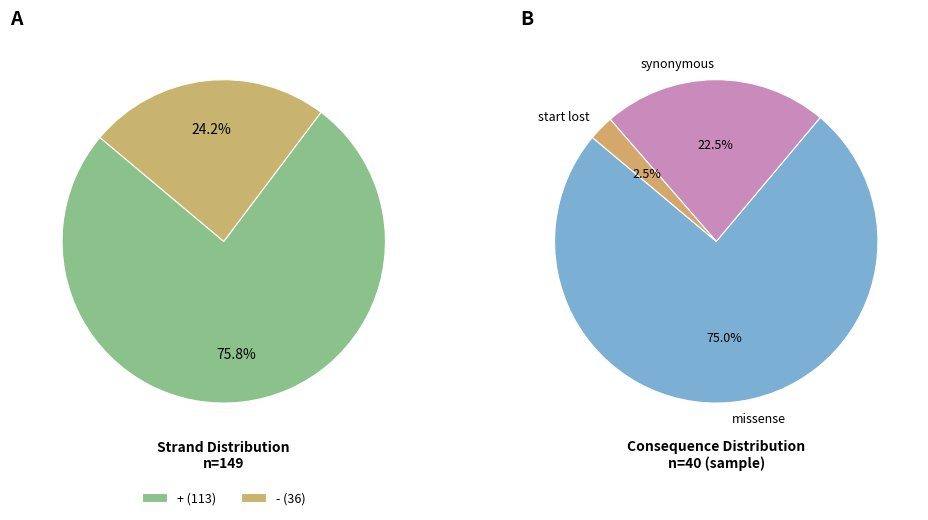

Which slice is the largest?

+